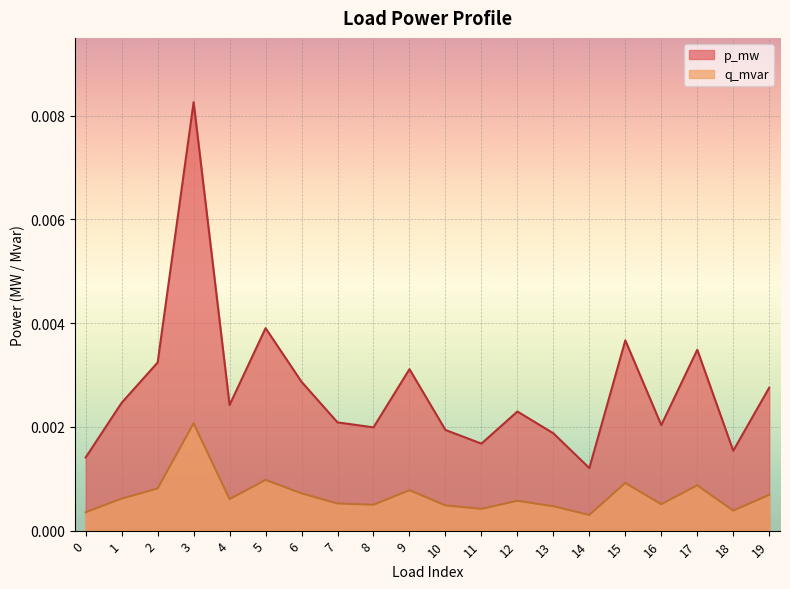

Which series changed the most between 0 and 15?

p_mw